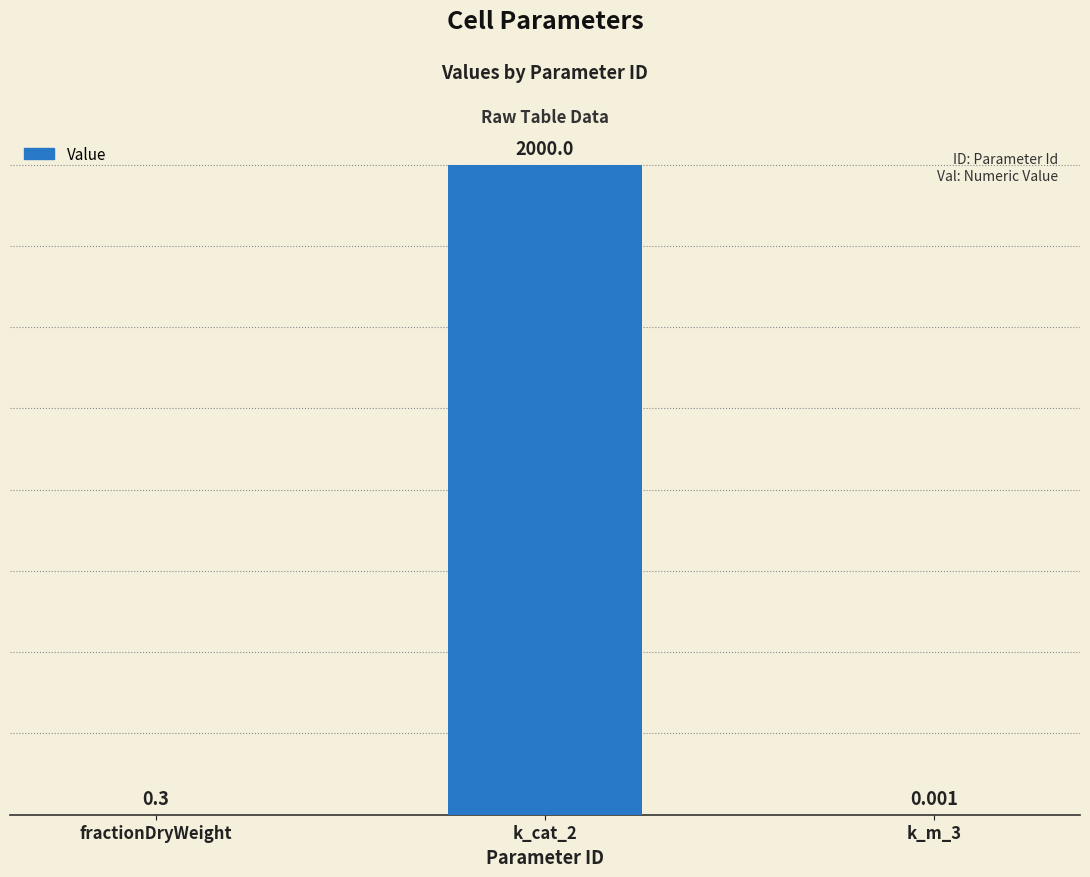

At which label is the value closest to 1000?

fractionDryWeight